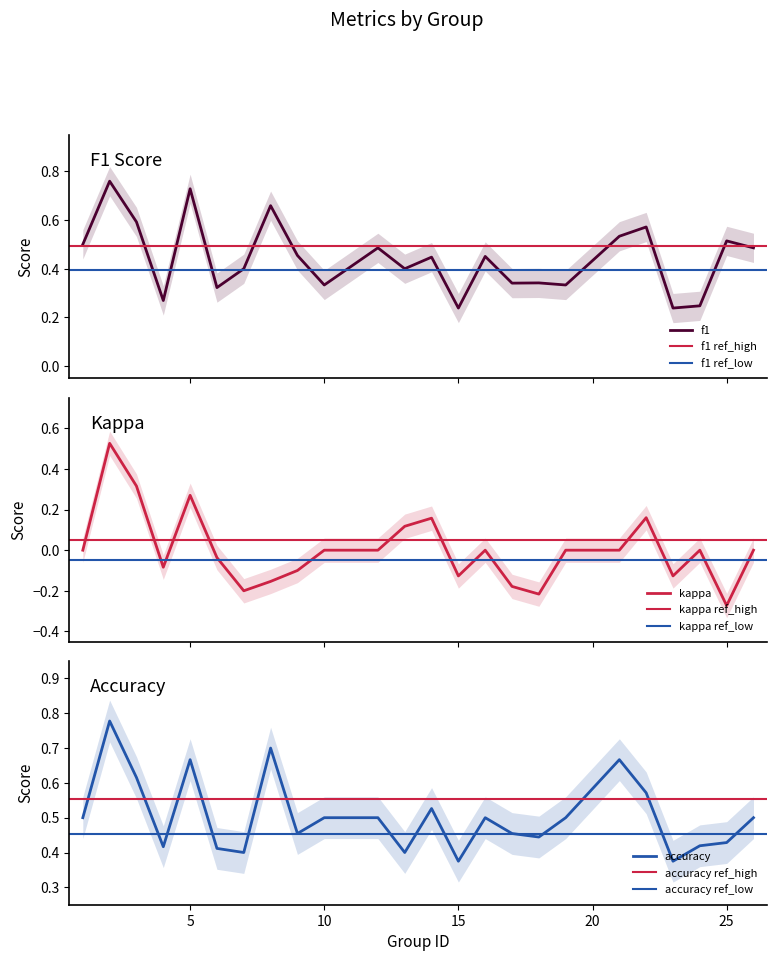

Rank the series by their maximum value, from highest to lowest.

accuracy, f1, kappa